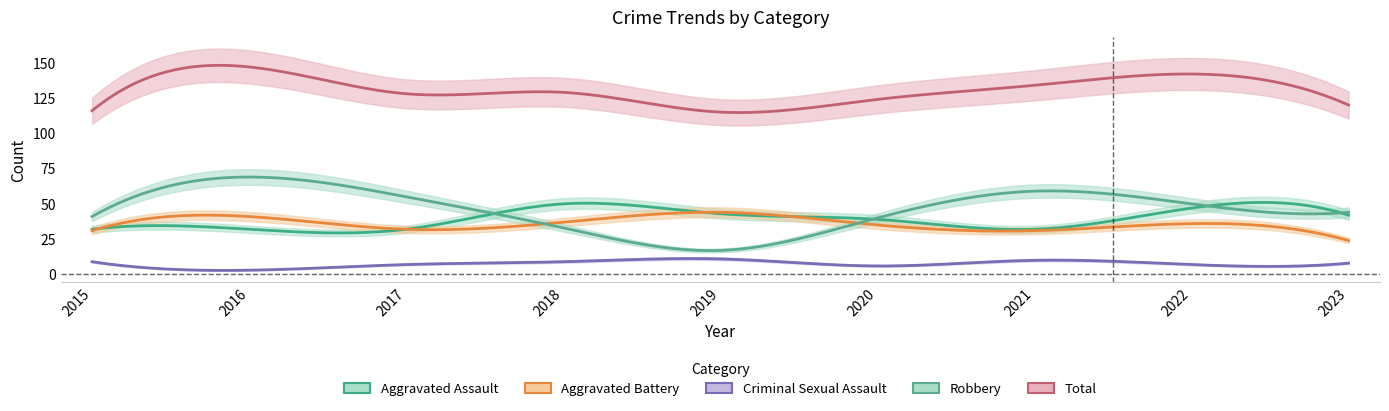

How many data points in Robbery are above 44?

4